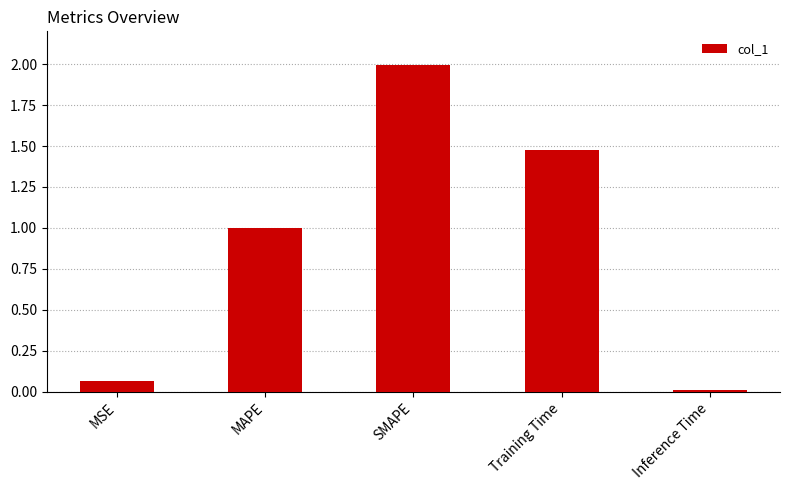

Between MAPE and Inference Time, which is larger?

MAPE